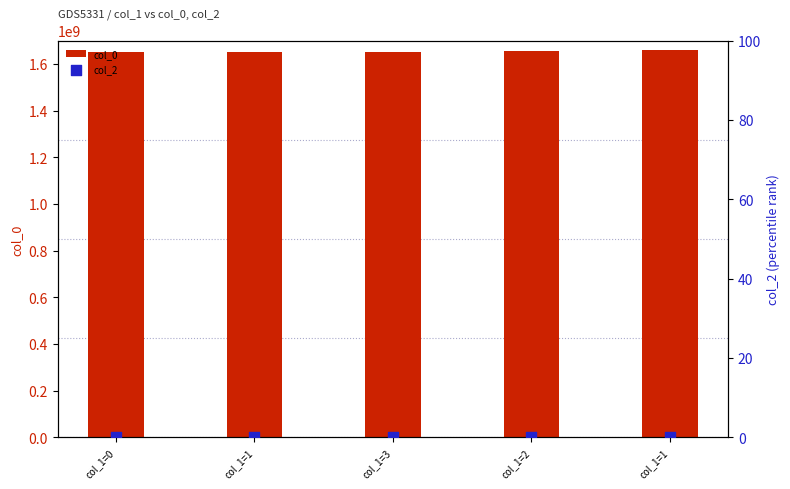

What is the total value across all series at col_1=1?

1650395381